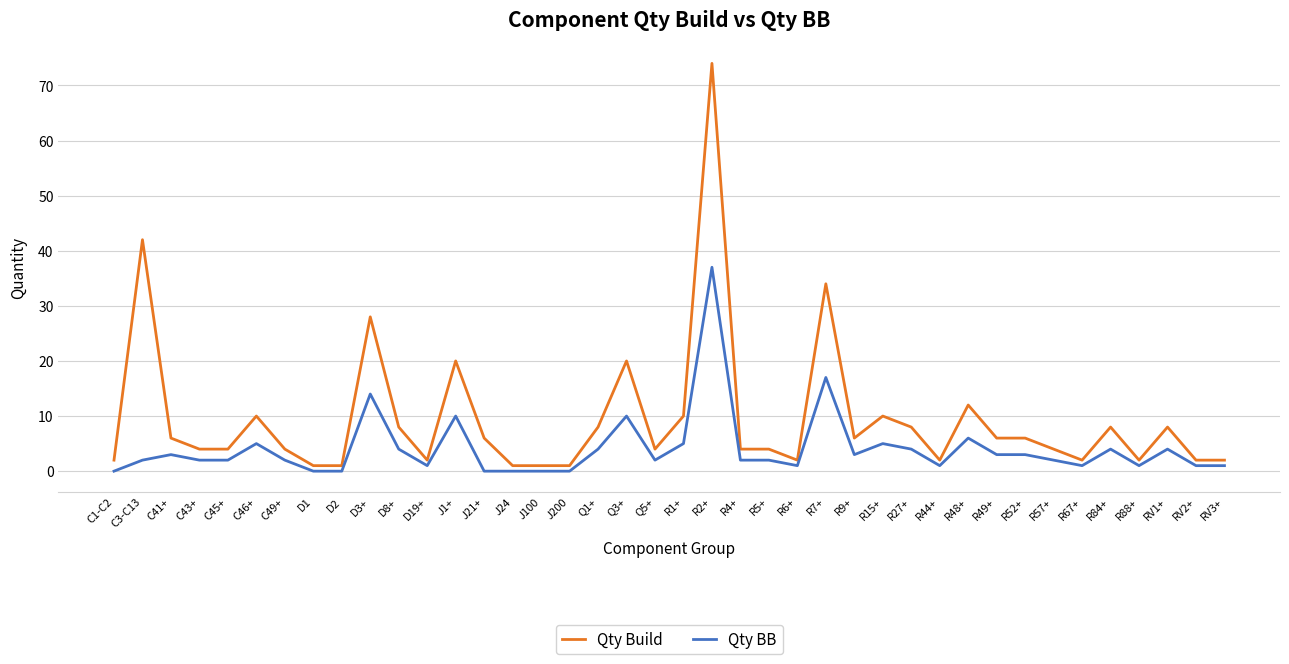

Is this an area chart (filled region under the line)?

No